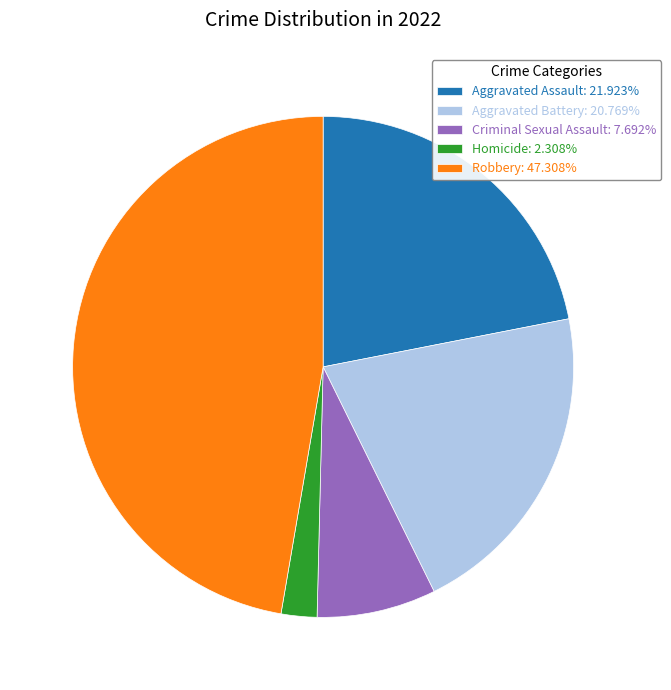

Do Homicide and Criminal Sexual Assault together represent more than half of the pie?

No